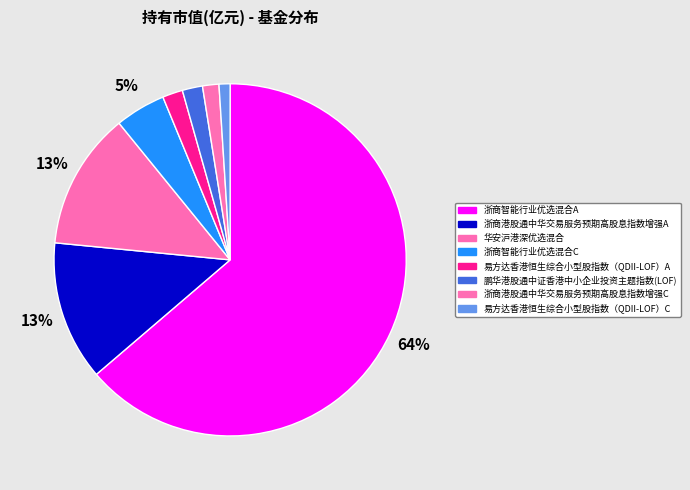

To the nearest percent, what is the difference between the 华安沪港深优选混合 and 易方达香港恒生综合小型股指数（QDII-LOF）C slice percentages?

12%